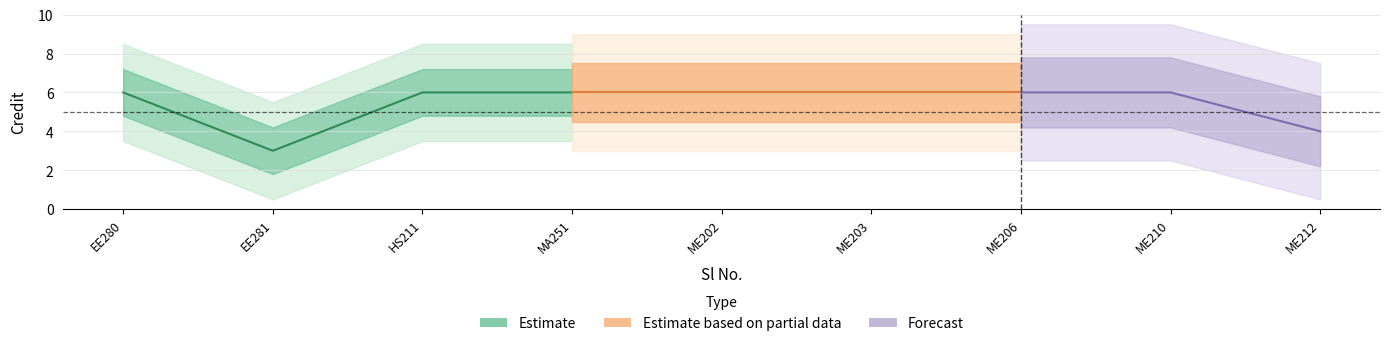

Which has a higher value, 3 or 1?

3